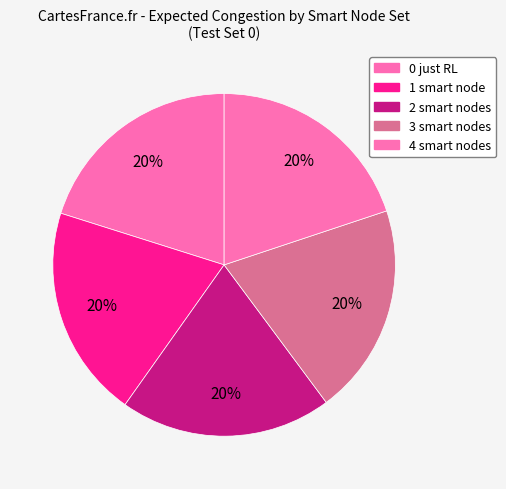

What percentage is the 0 just RL slice, to the nearest percent?

20%